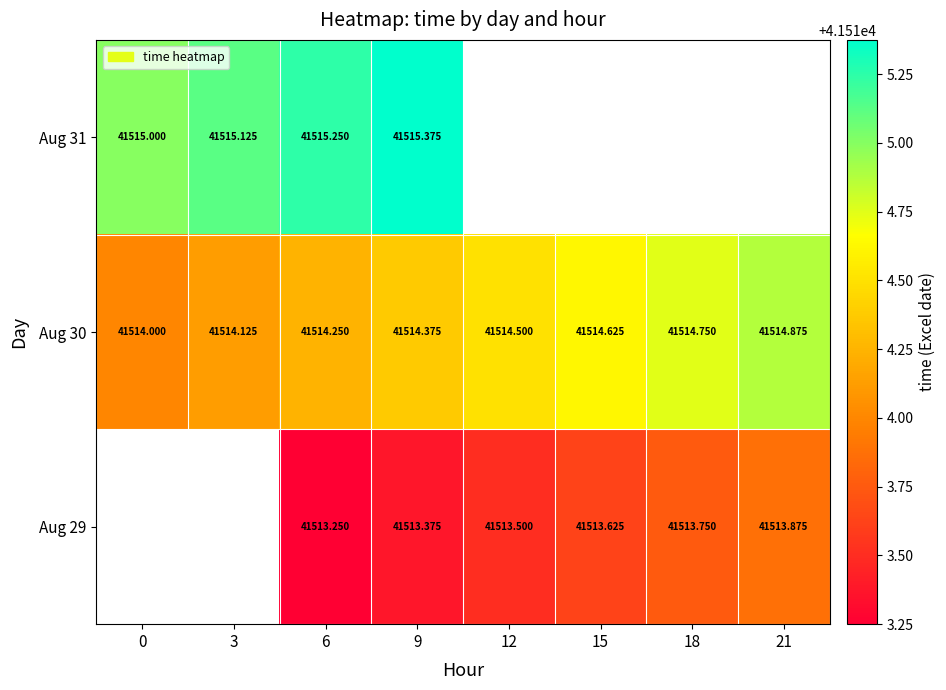

List the series in order of their overall mean, lowest first.

Aug 29, Aug 30, Aug 31